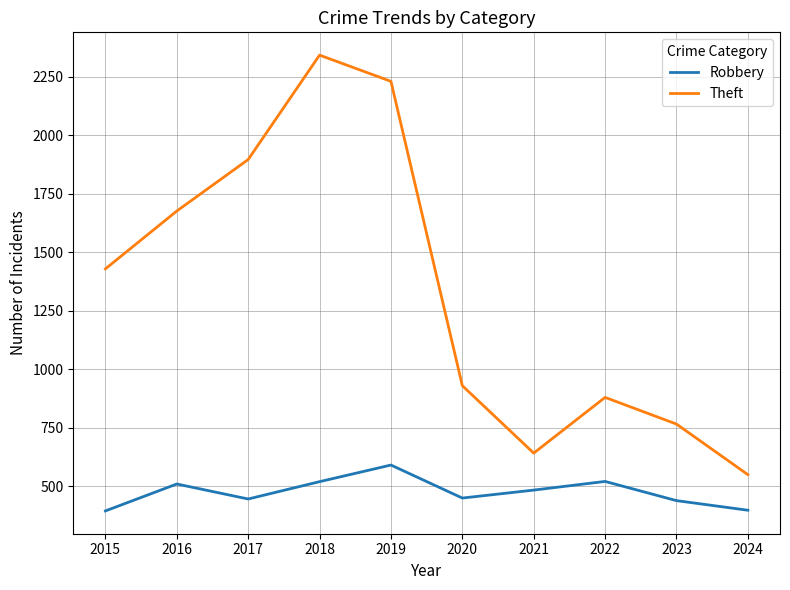

True or false: Robbery has more than 2 points higher than both neighbors.

True